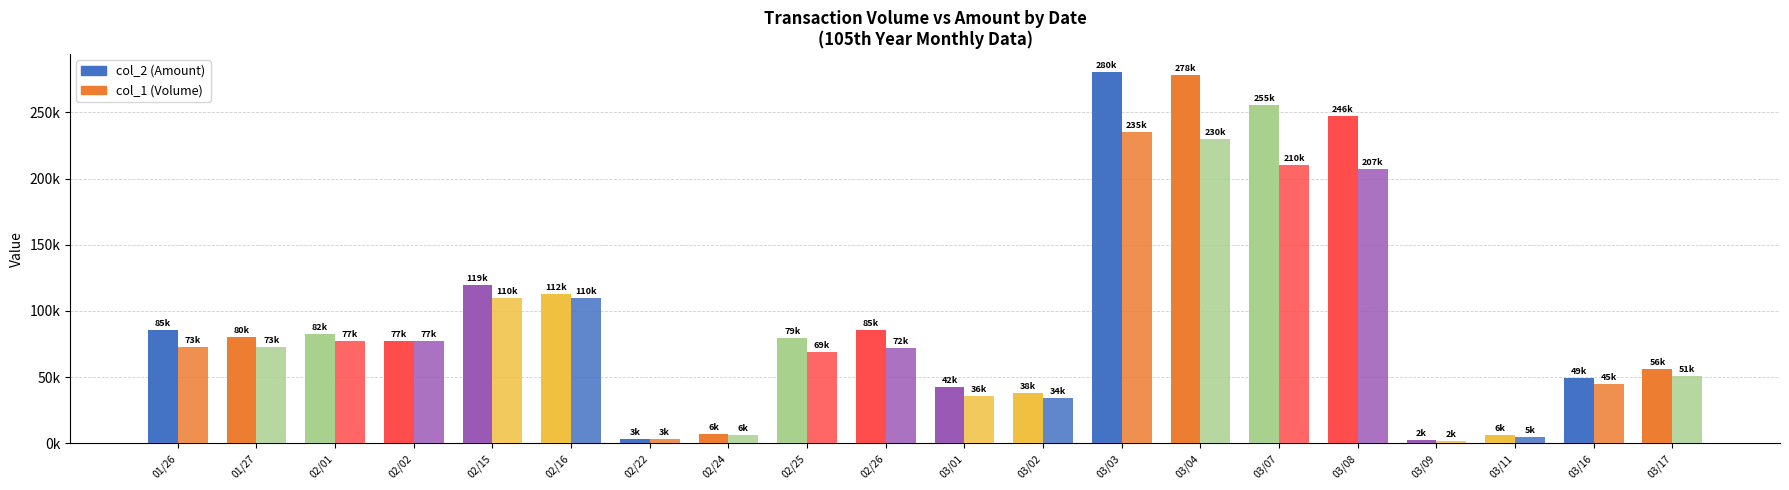

At which category is the sum across all series the highest?

03/03